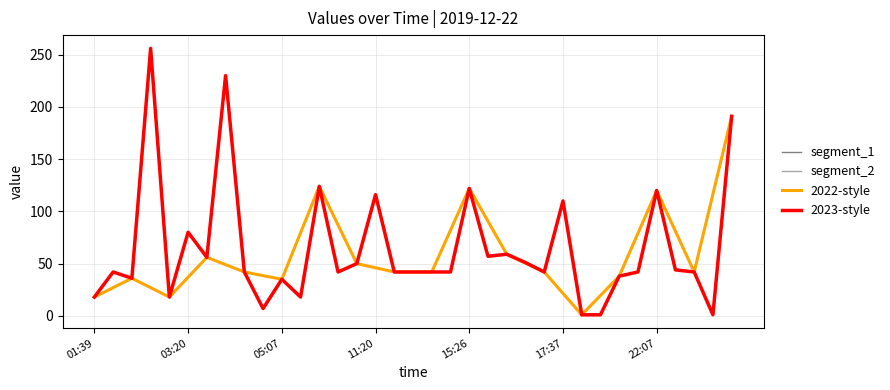

What is the minimum value shown in the chart?

1